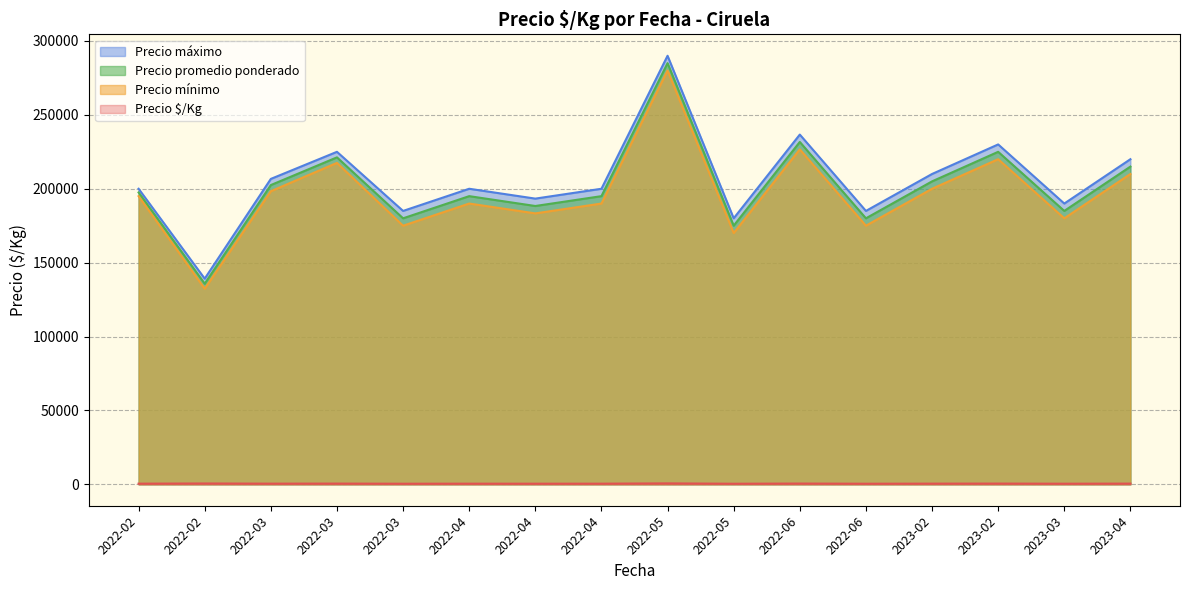

What is the difference between the second highest and minimum values in the Precio máximo series?

97500.0